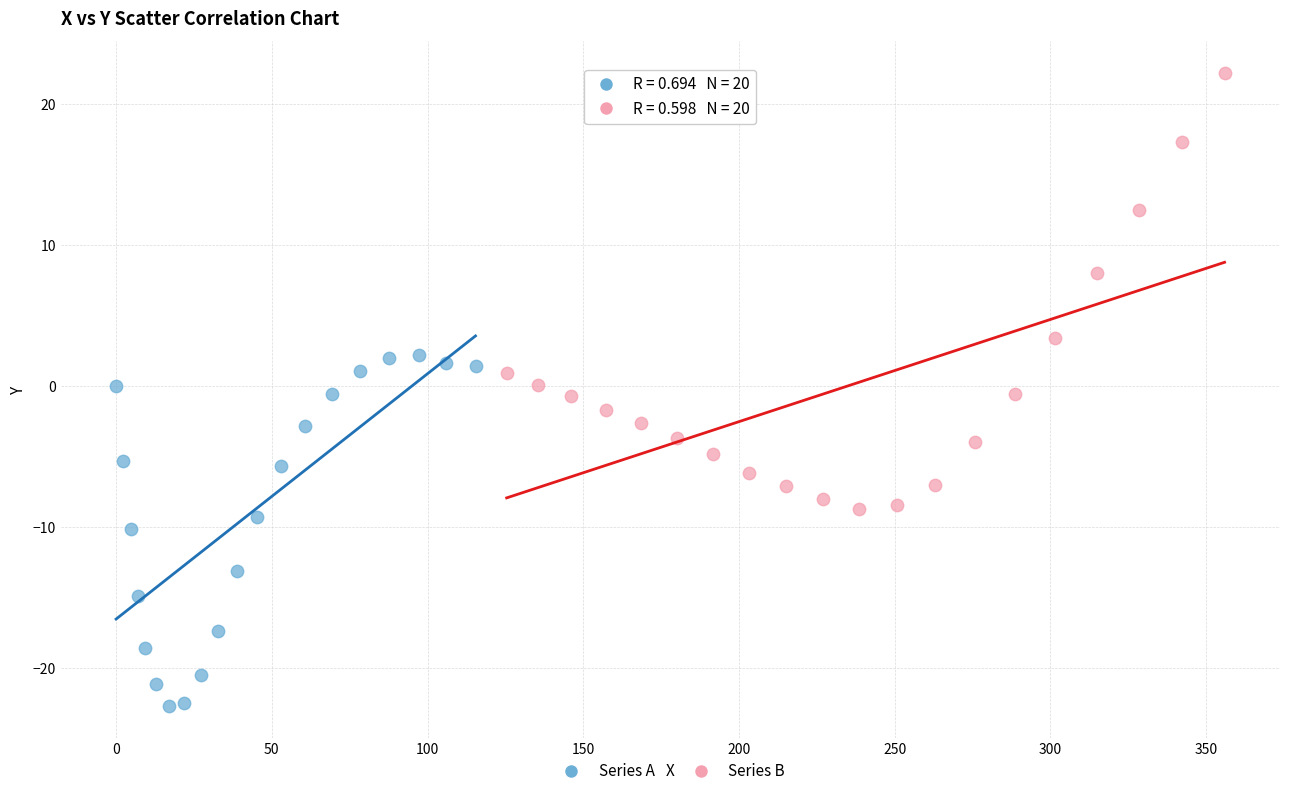

Which series has the largest Y range (max minus min)?

Series B